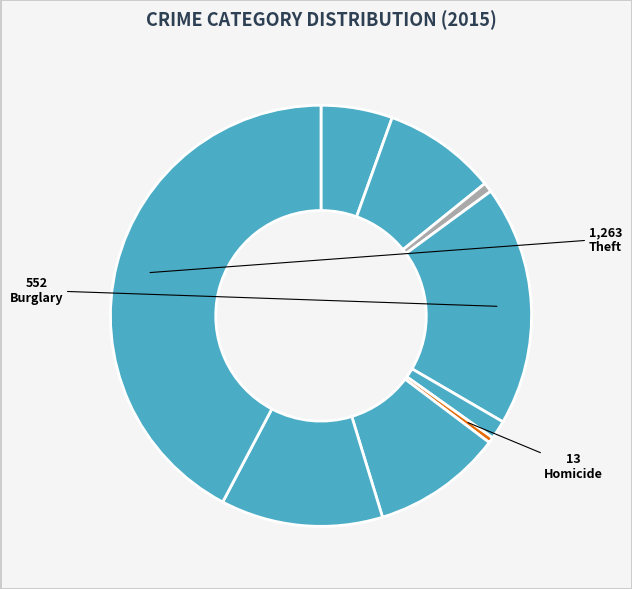

Count the number of slices in the pie.

9